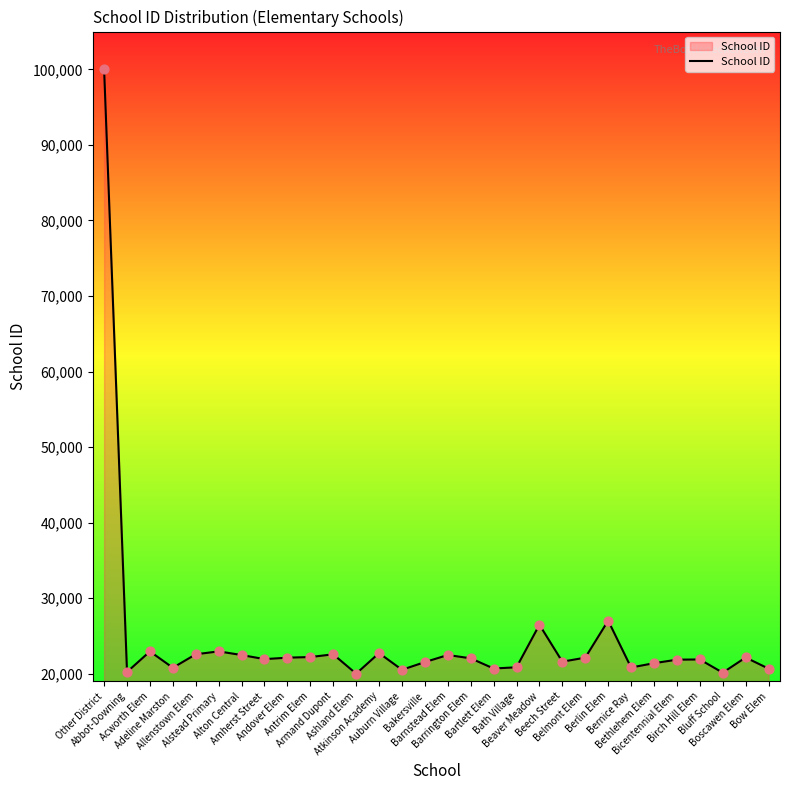

What is the change in value from Acworth Elem to Adeline Marston?

-2165